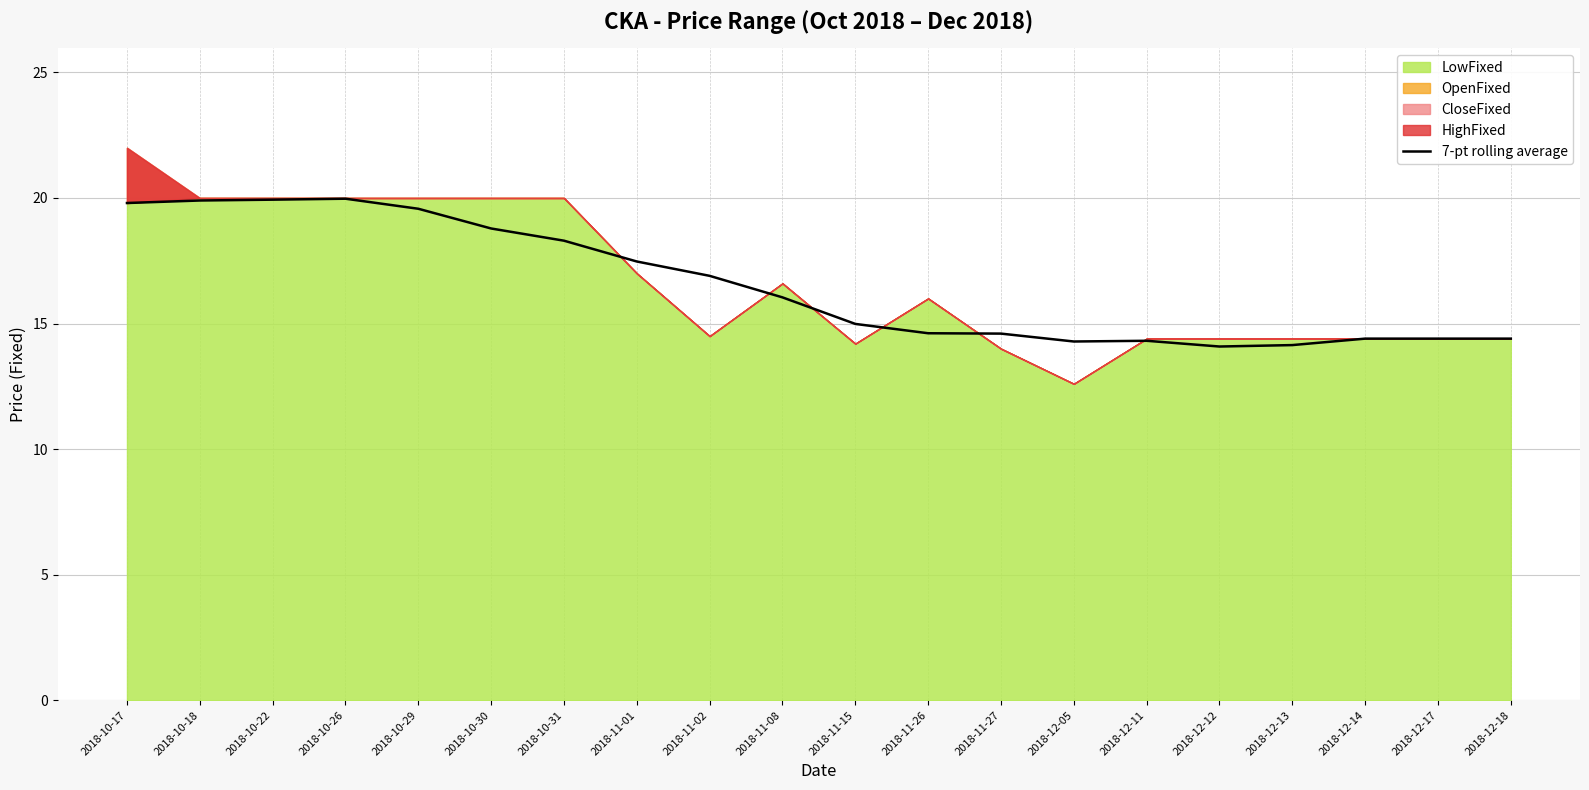

How many lines are shown in the chart?

1